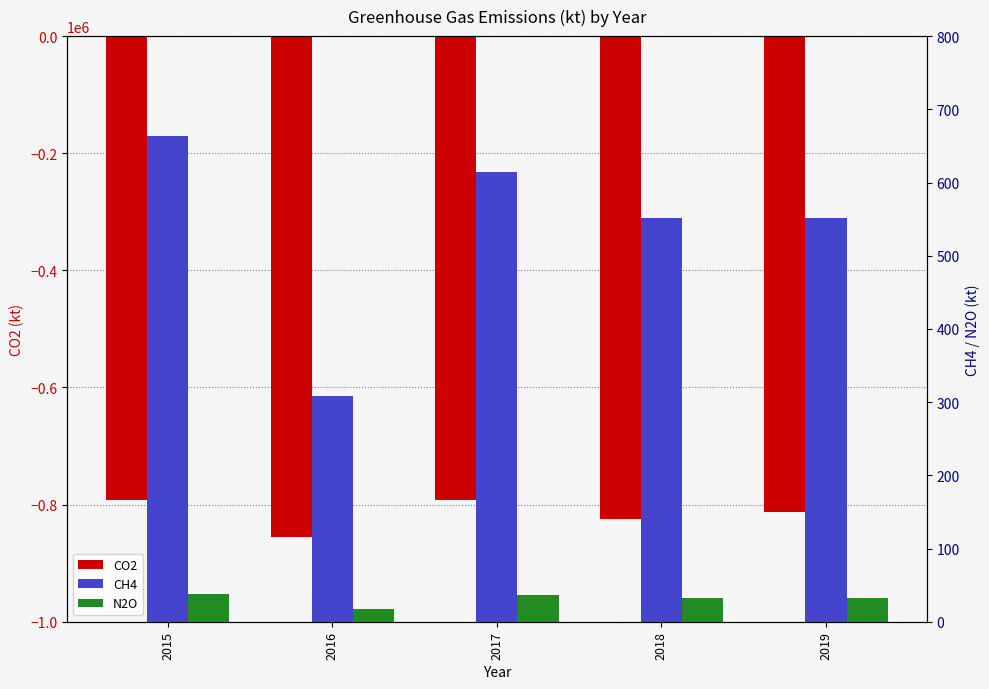

List the labels in order of N2O value, smallest first.

2016, 2018, 2019, 2017, 2015